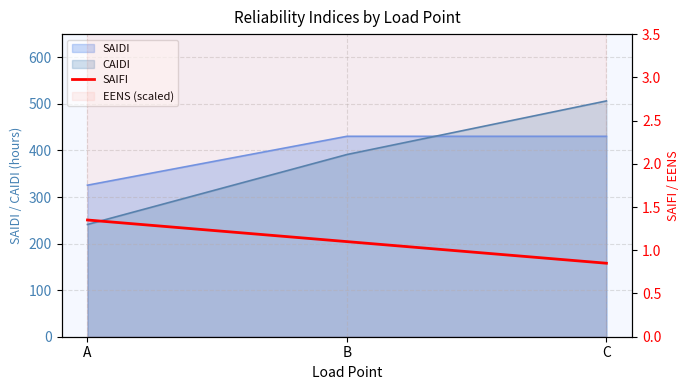

Reading left to right, list all the values displayed in this chart.

A=1.4	B=1.1	C=0.8